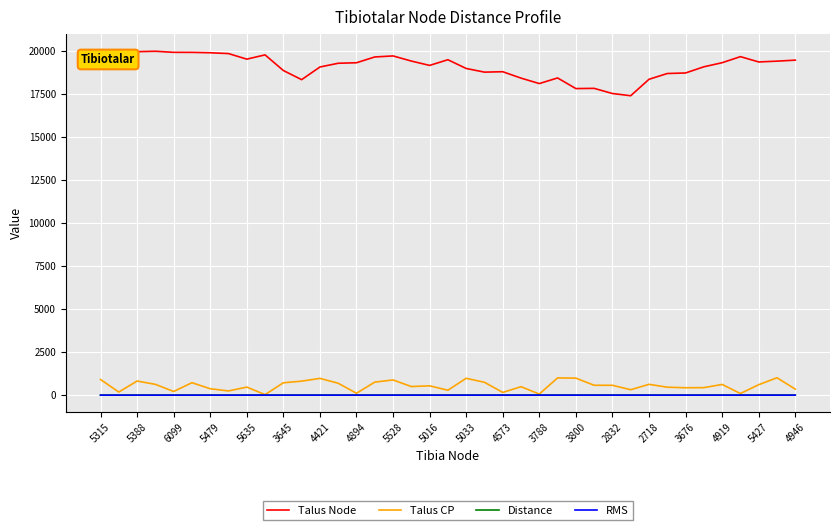

True or false: Talus Node and RMS intersect in this chart.

False